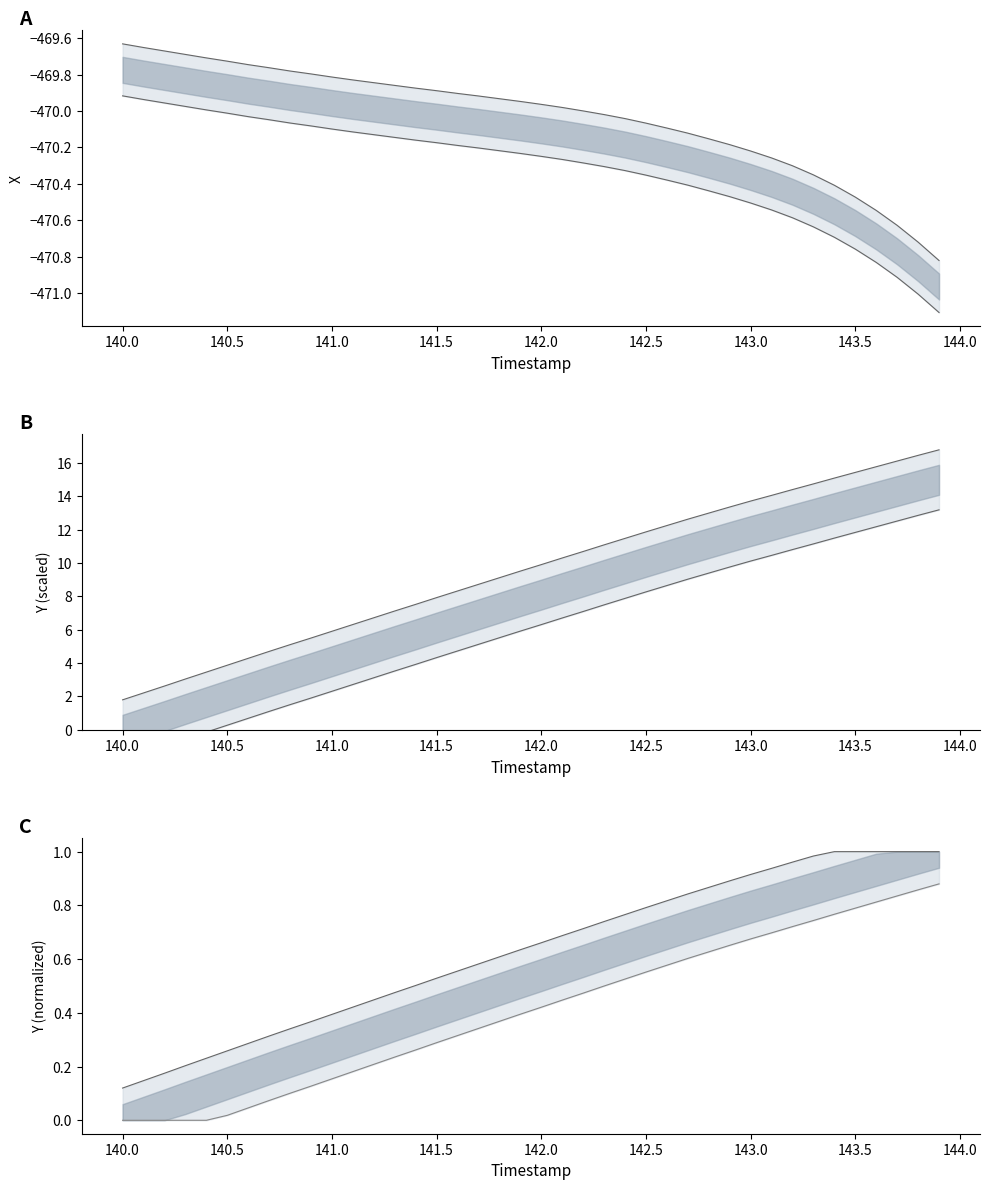

Rank the series by their maximum value, from highest to lowest.

Y upper, Y lower, Y norm upper, Y norm lower, X upper, X lower